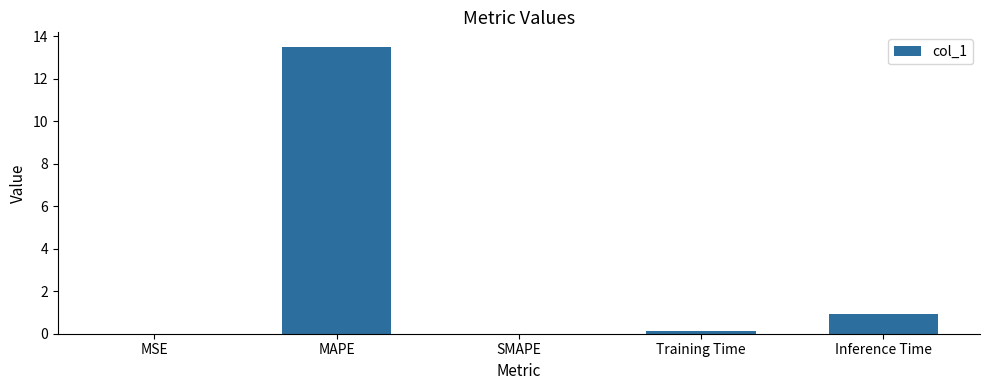

What is the average value?

2.9